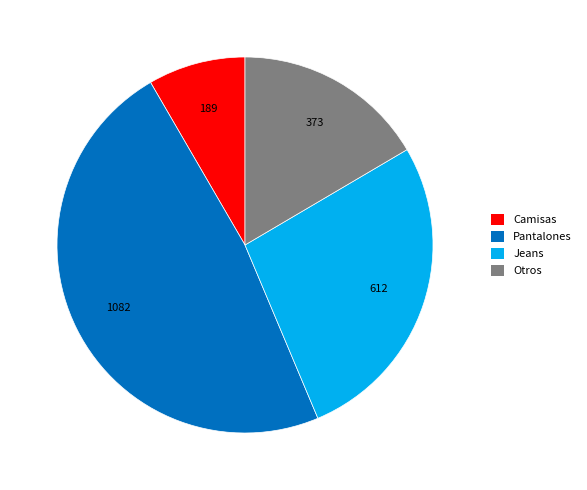

Which slice is the largest?

Pantalones